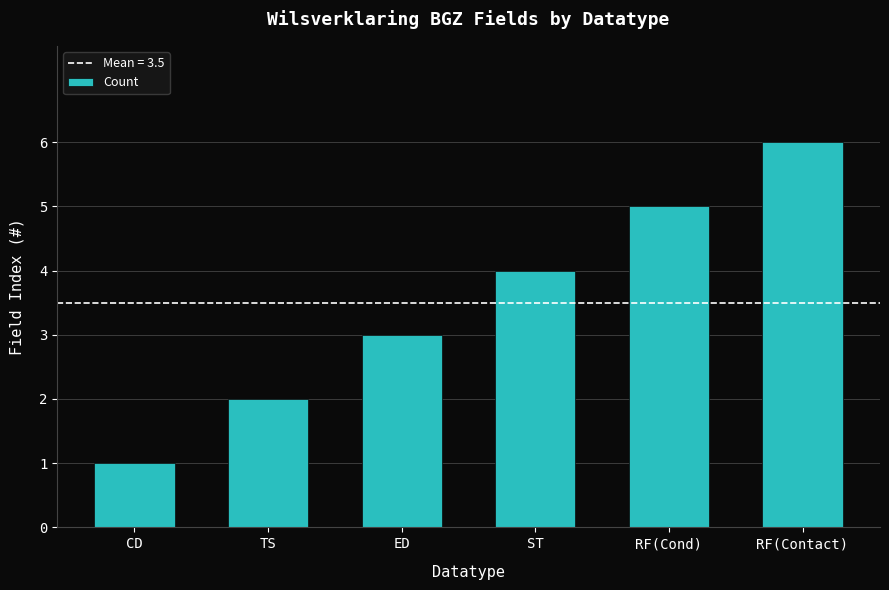

What is the approximate value at RF(Cond)?

5